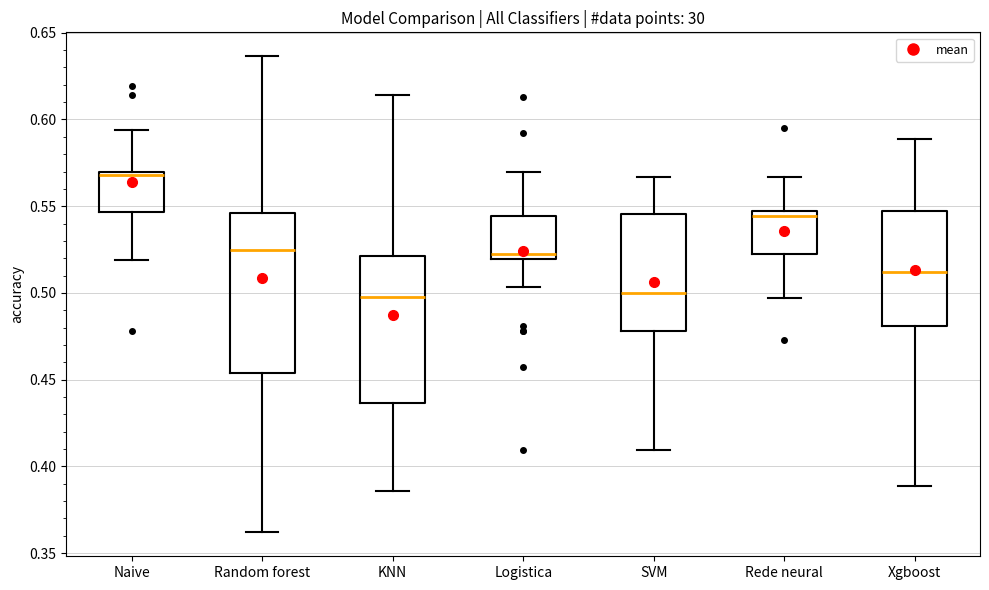

Which box is the tallest, from its lower edge to its upper edge?

Random forest